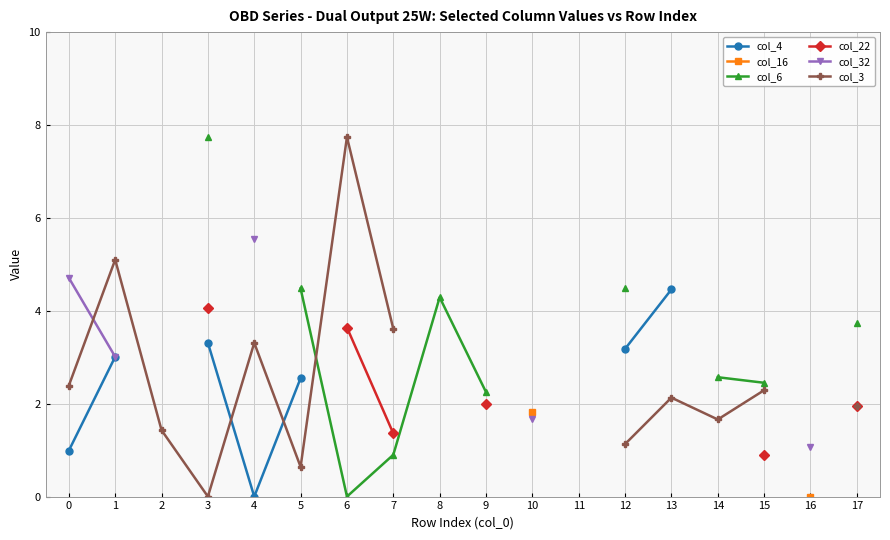

True or false: col_4 and col_16 cross at least once.

False